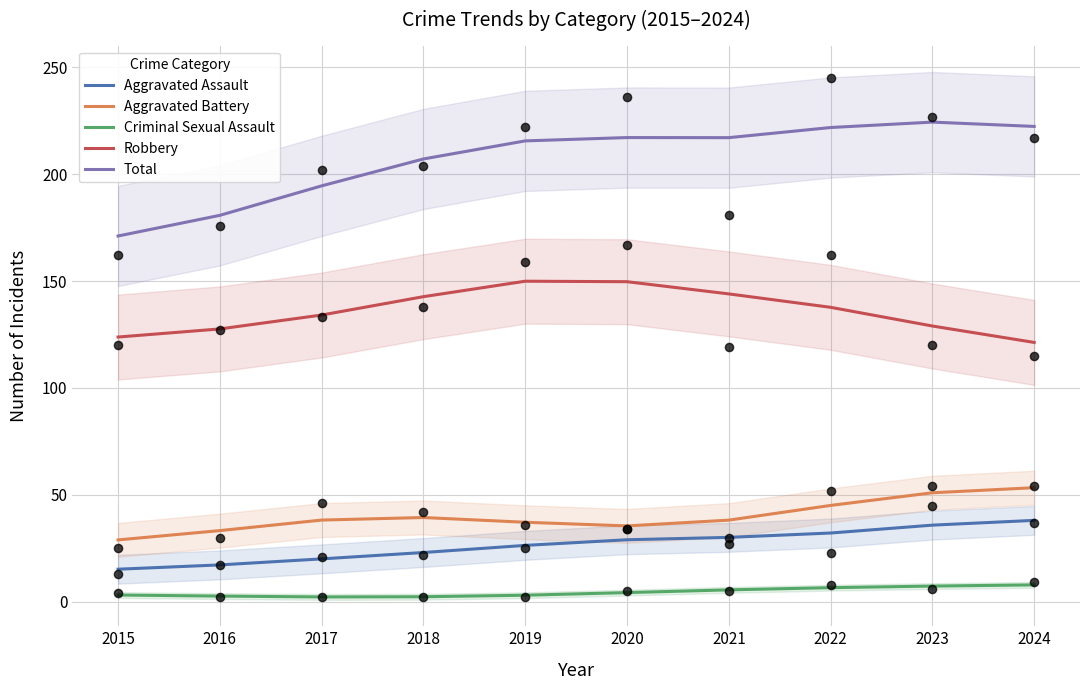

What are all the series names shown in the legend?

Aggravated Assault, Aggravated Battery, Criminal Sexual Assault, Robbery, Total